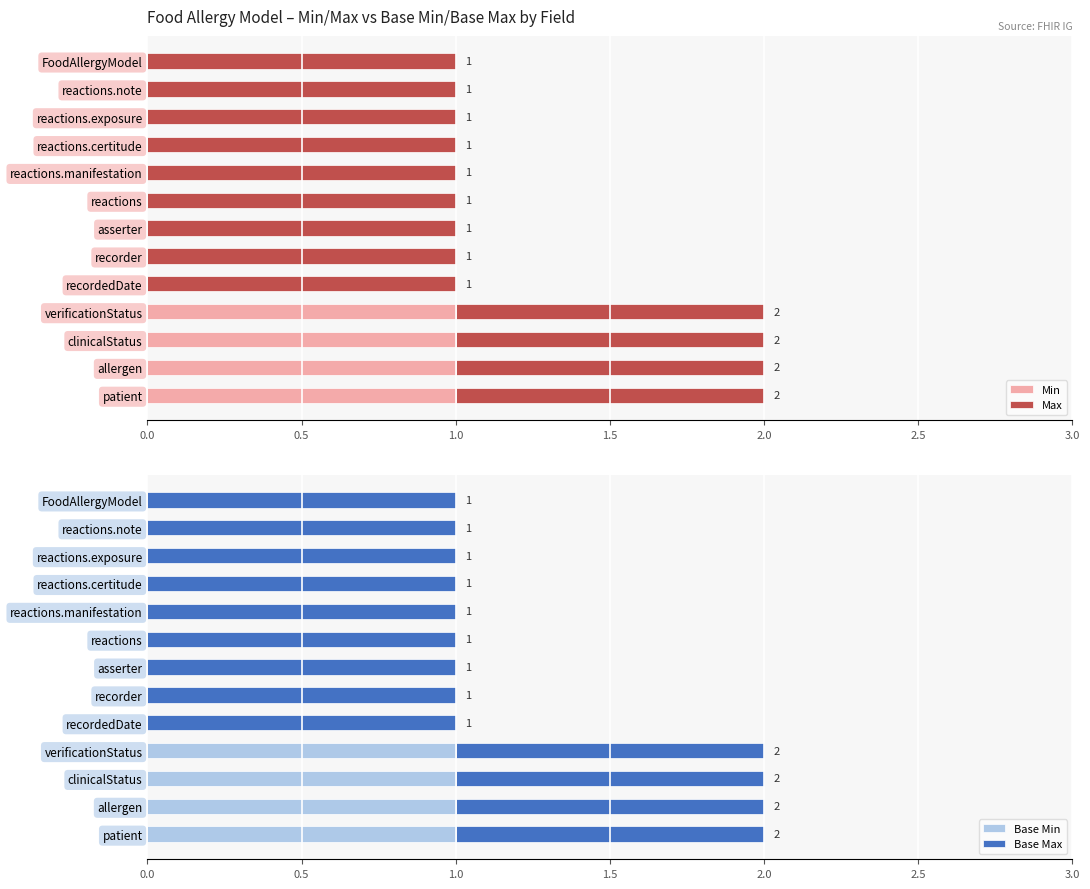

Which series has the largest total across all categories?

Max